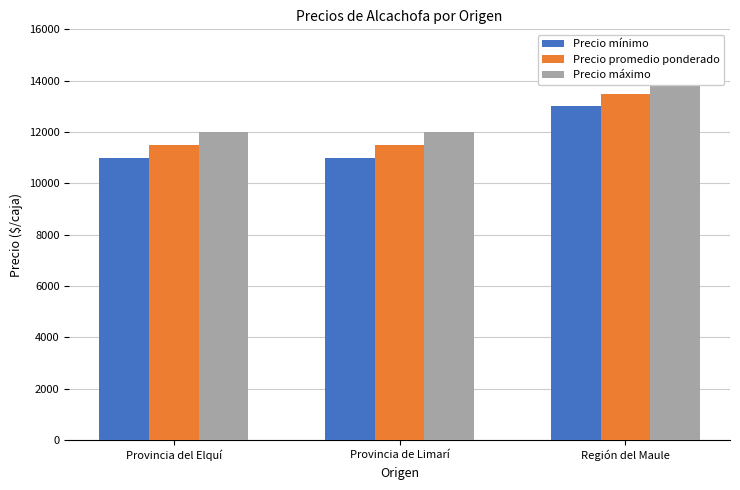

The value of Precio mínimo at Provincia de Limarí is 11000. True or false?

True